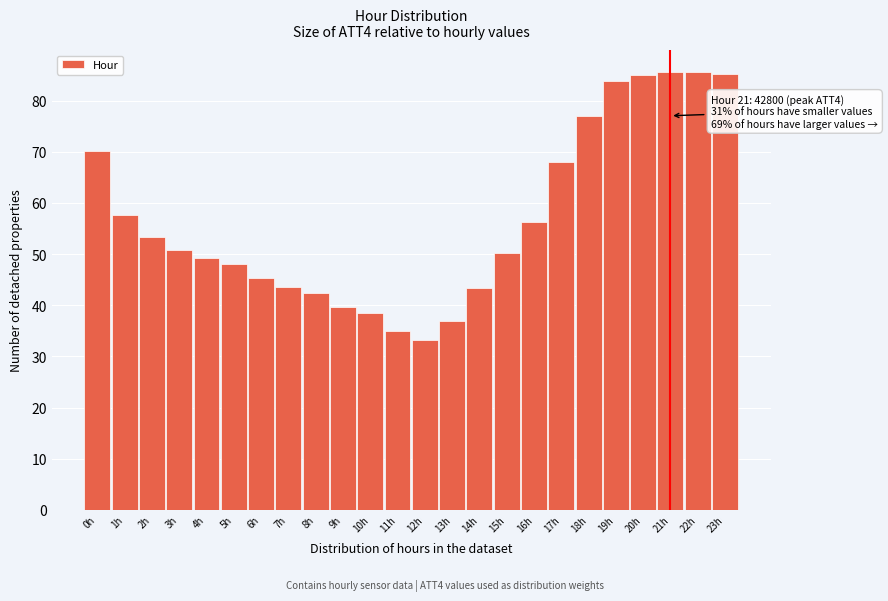

What is the sum of all values?

1363.8